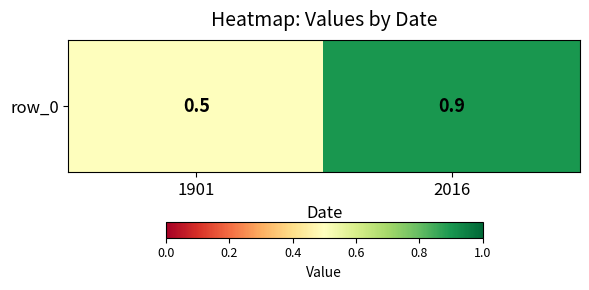

Rank the categories by value from highest to lowest.

2016, 1901